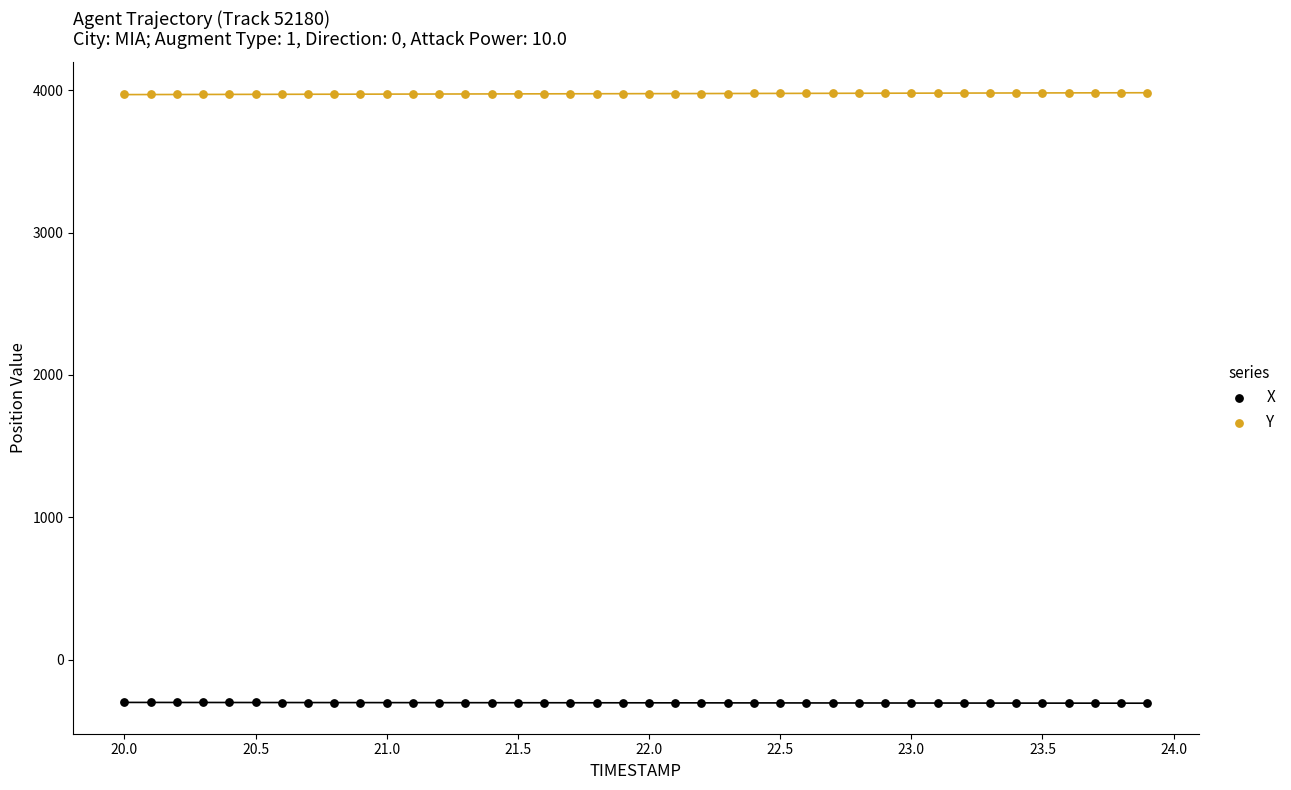

Across all data points, what is the range of X values (max minus min)?

3.9